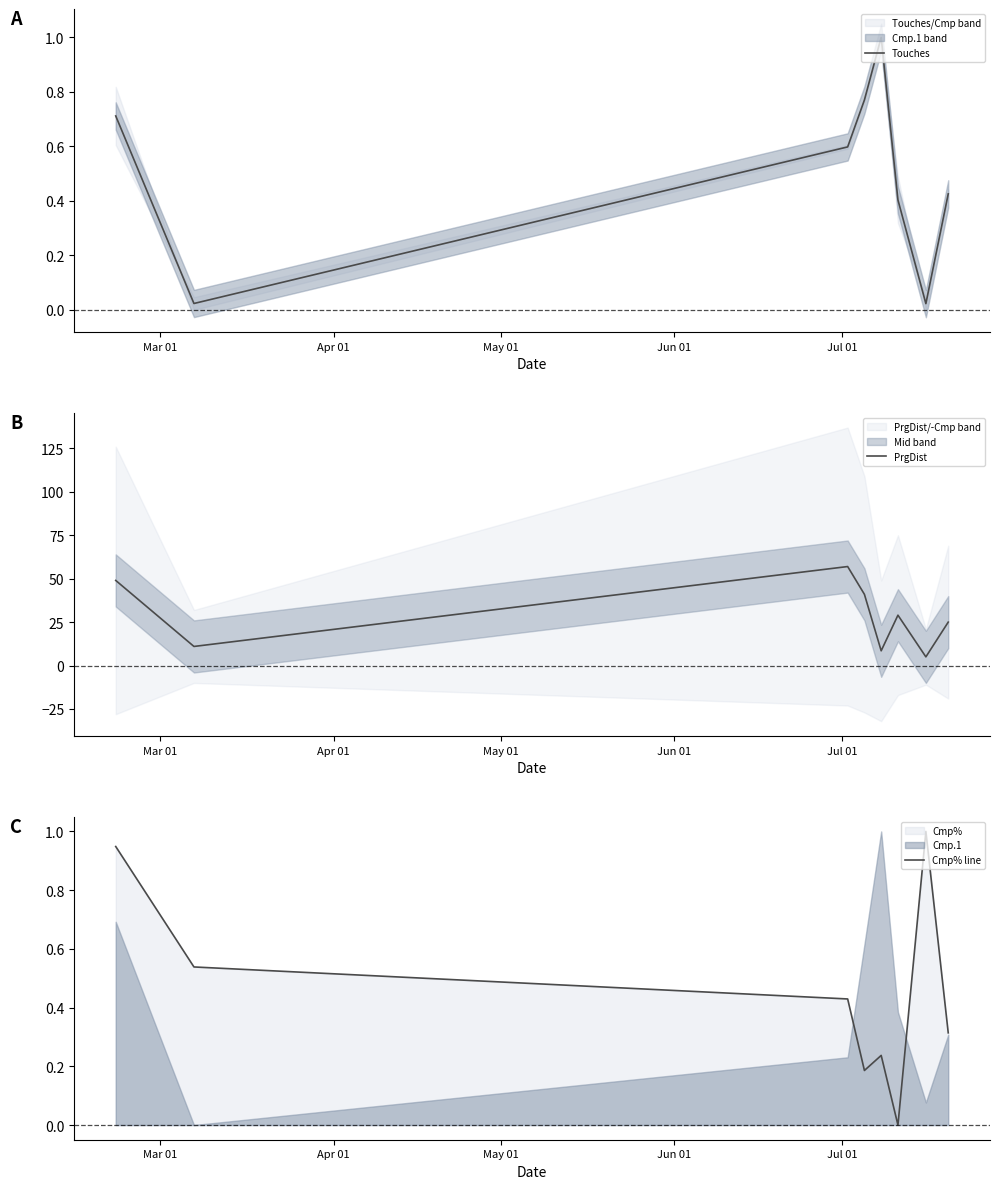

What is the minimum value for PrgDist?

5.0